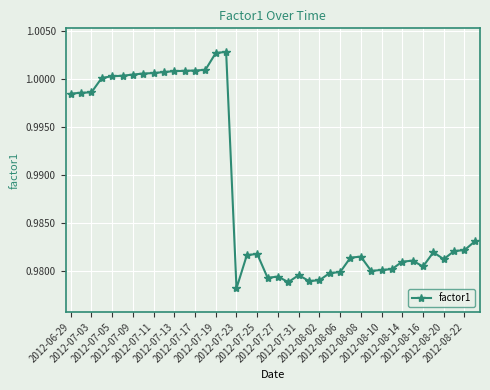

True or false: there are more than 0 points higher than both neighbors.

True